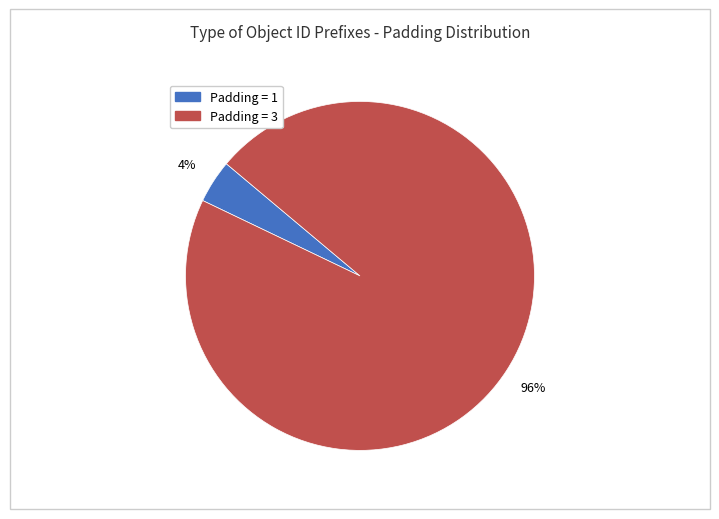

To the nearest percent, what is the difference between the largest and smallest slice percentages?

92%